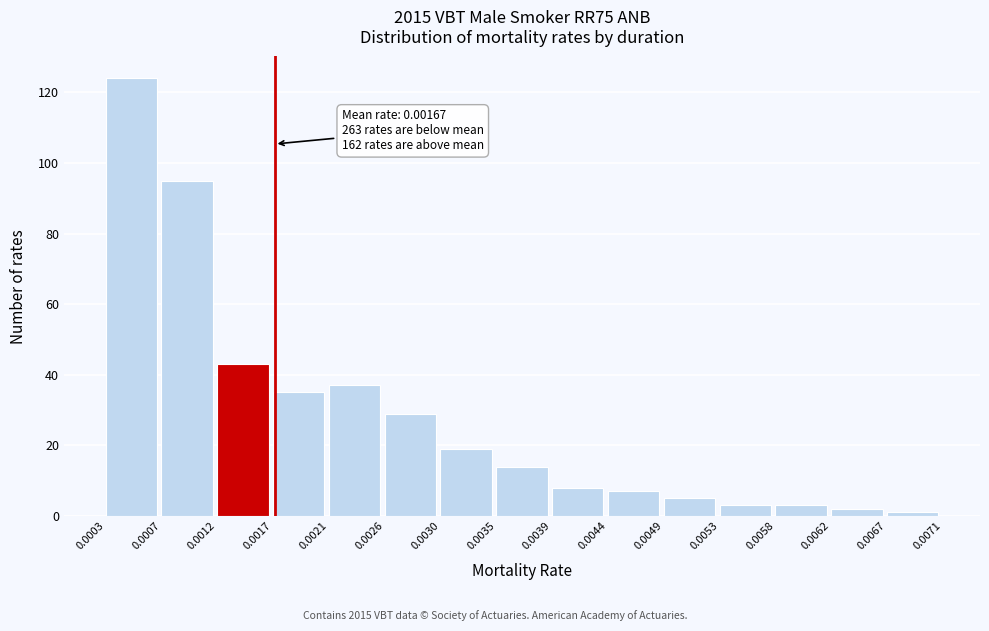

Over which range of the x-axis is the bar tallest?

0.0003 to 0.0007